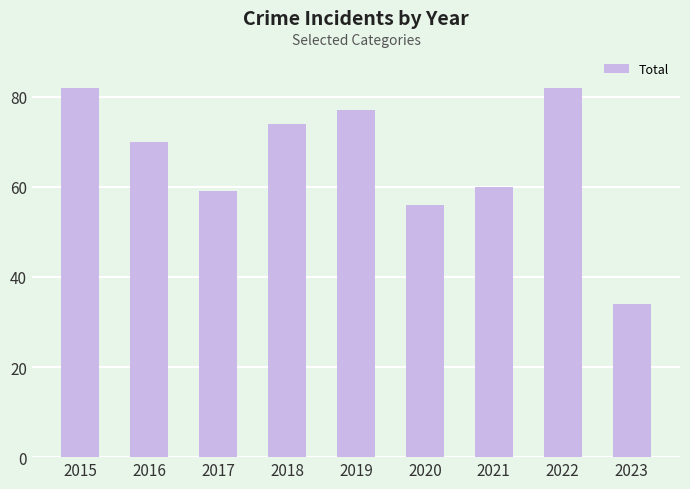

What is the difference between the second highest and second lowest values?

26